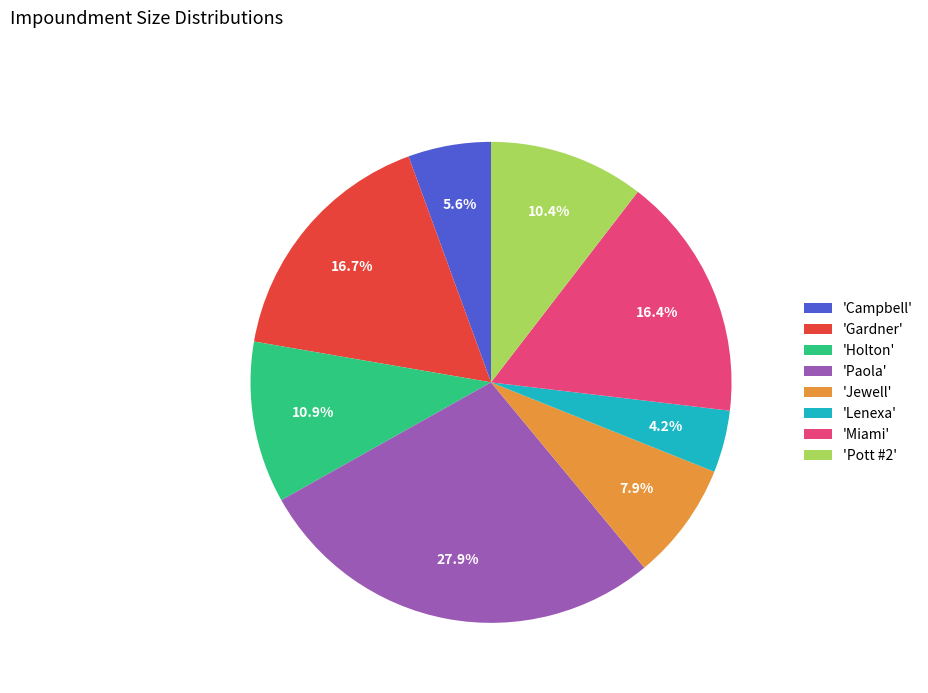

Approximately how many times larger is the value at 'Pott #2' compared to 'Paola'?

0.4